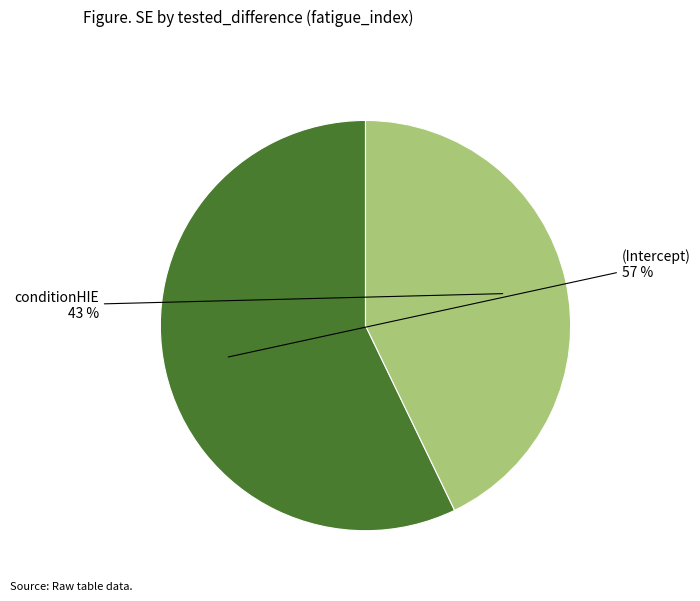

To the nearest percent, what is the difference between the largest and smallest slice percentages?

14%